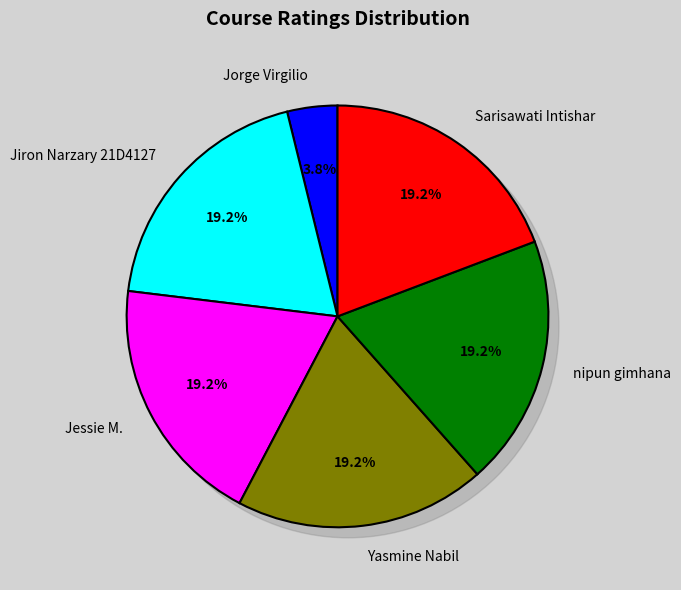

Does Sarisawati Intishar account for over 50% of the chart?

No